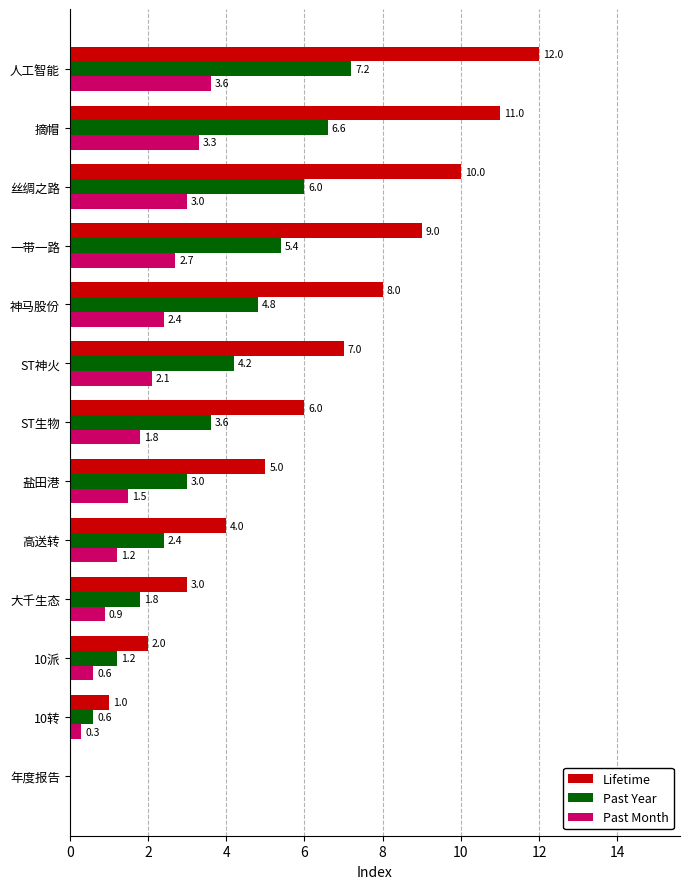

How many values in Past Year are above zero?

12